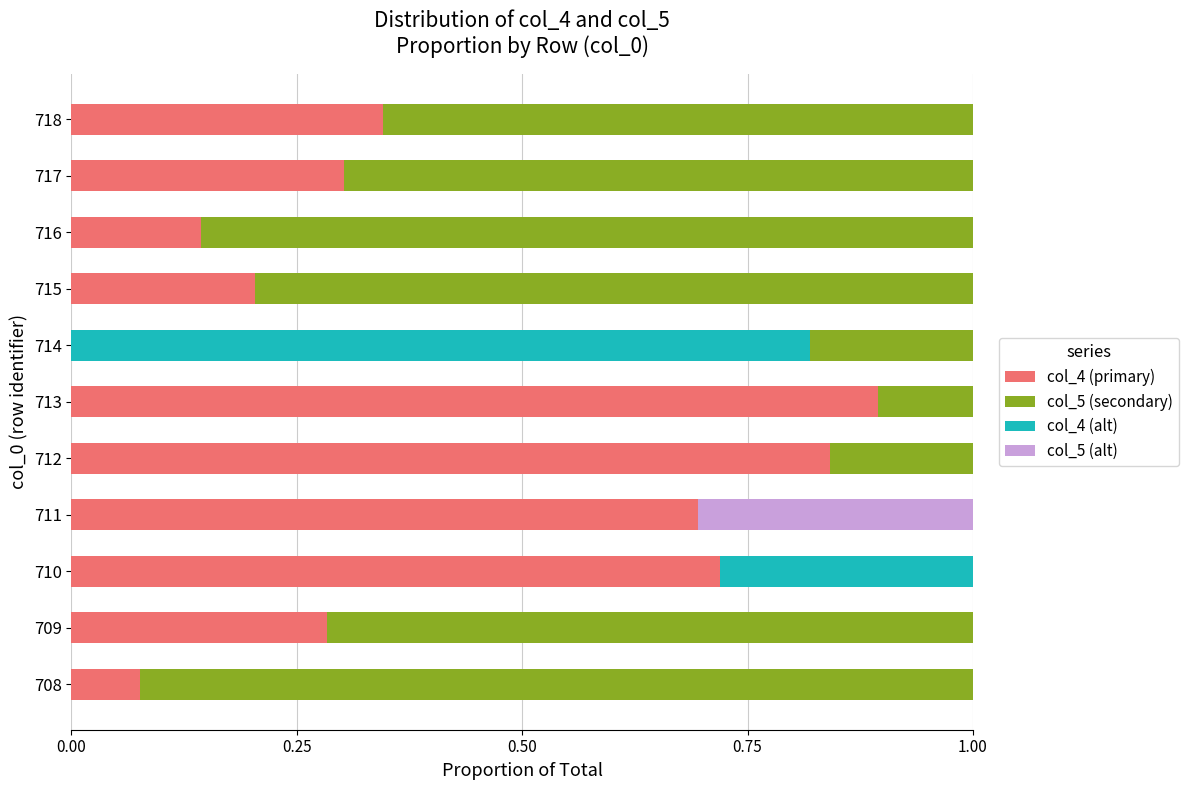

How many categories are shown in the chart?

11